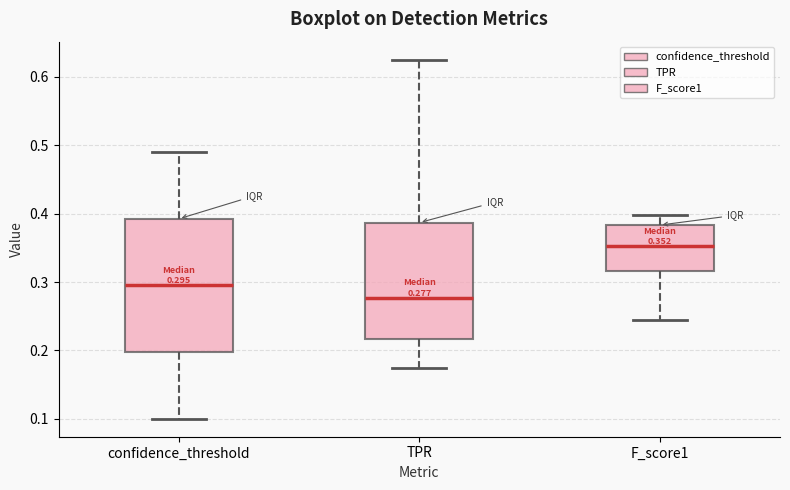

Which box's median line is the highest?

F_score1